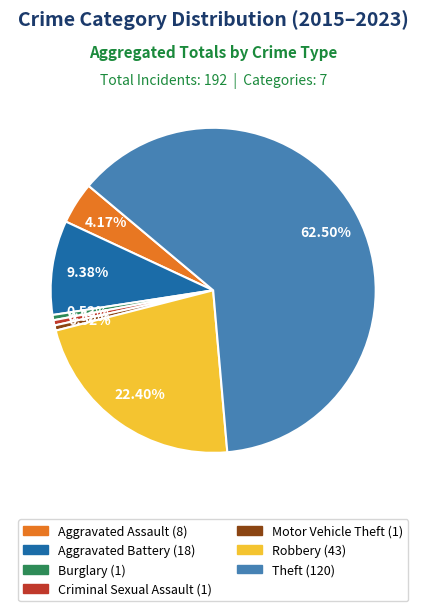

What percentage is the Aggravated Battery slice, to the nearest percent?

9%